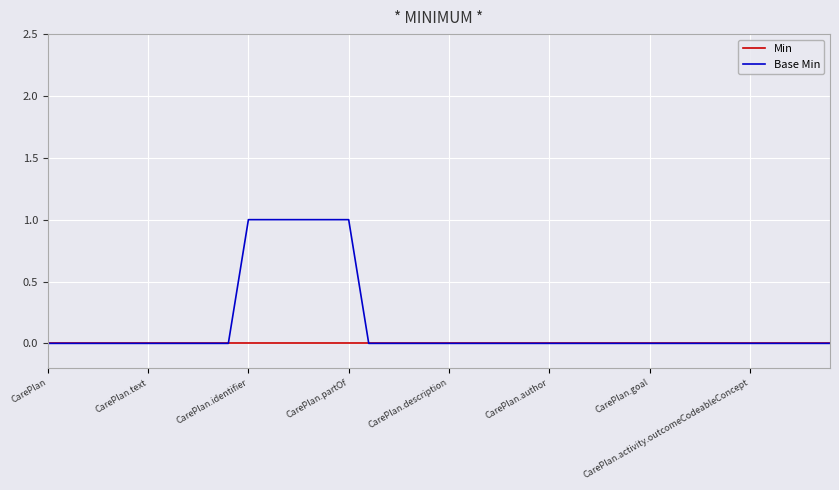

Which series has the largest range (max minus min)?

Base Min